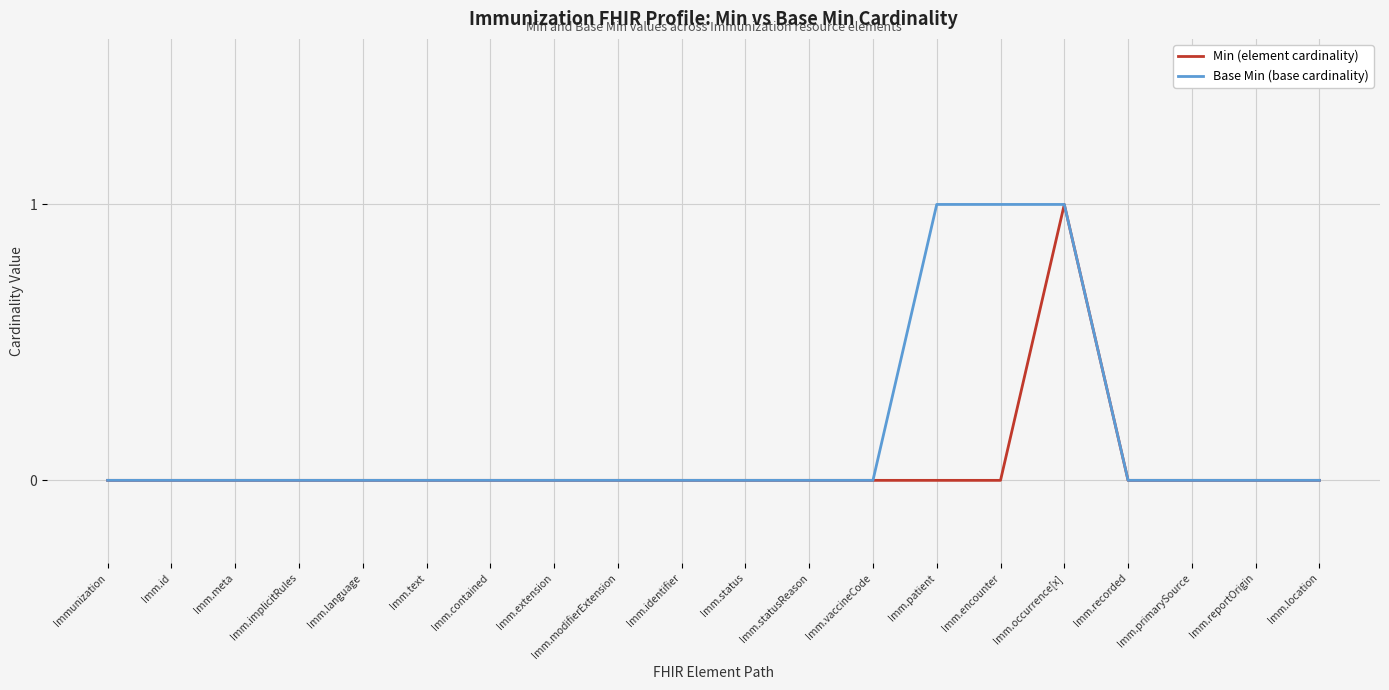

The Base Min (base cardinality) series shows 0 at Imm.extension. True or false?

True